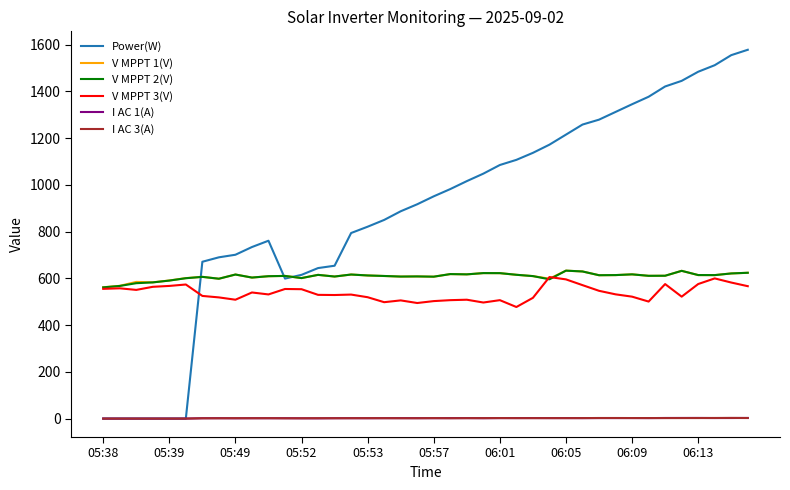

True or false: I AC 3(A) and V MPPT 3(V) cross at least once.

False